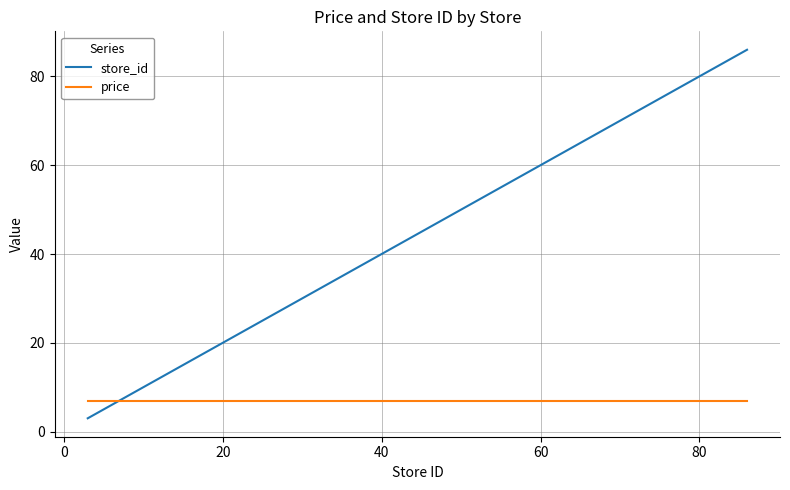

Count the number of categories in the chart.

19